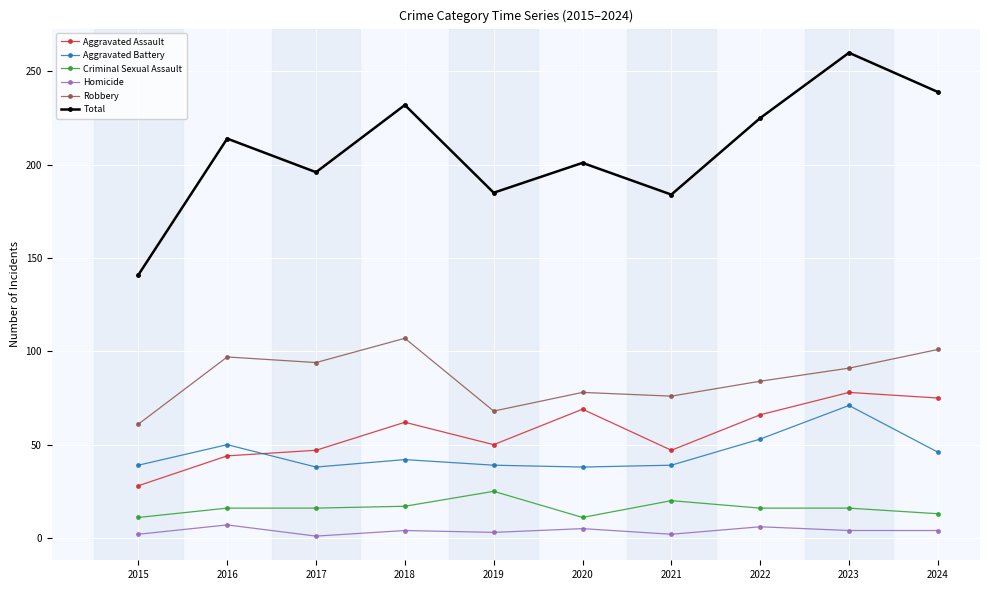

What is the value of the Aggravated Assault point at the 10th from the left?

75